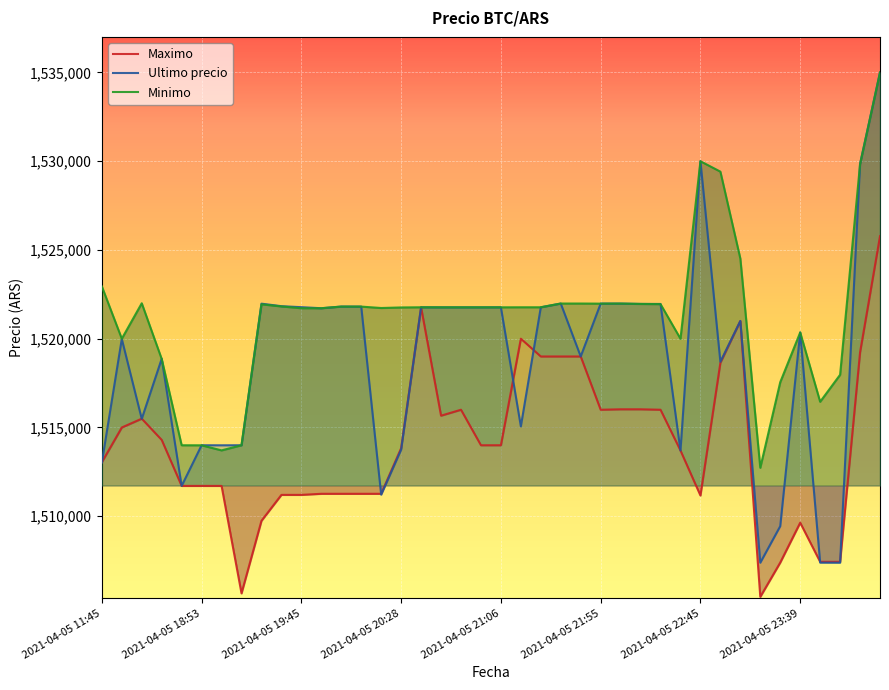

What is the greatest value displayed?

1534999.0